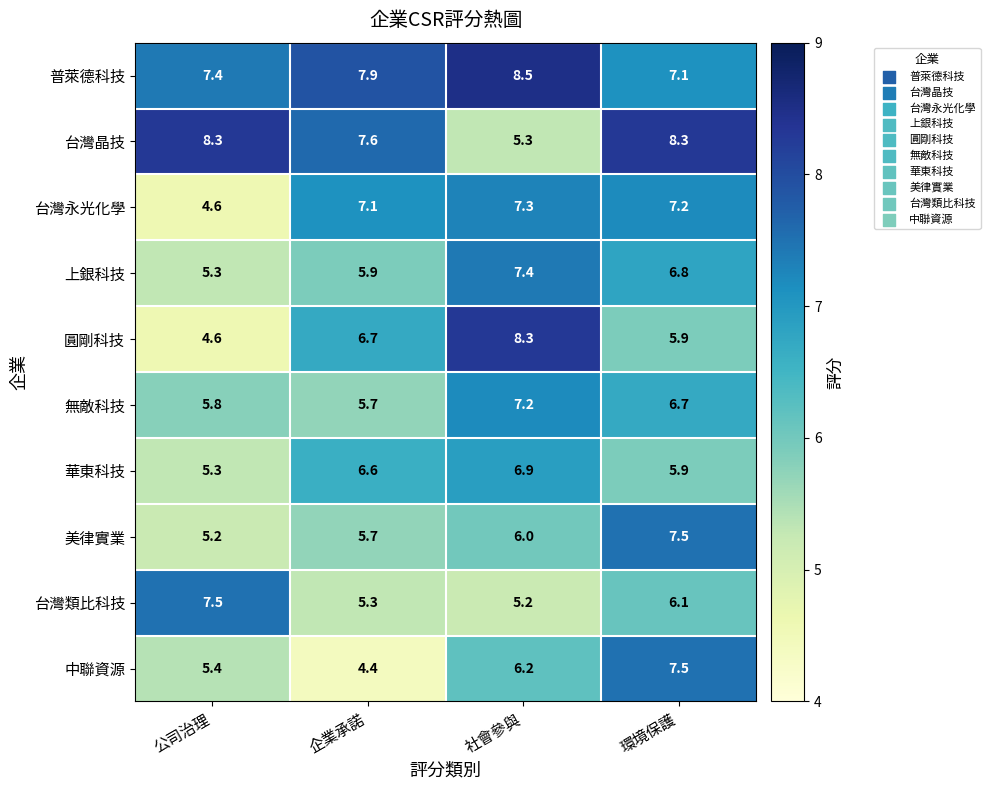

Which category has the highest value across all series?

社會參與